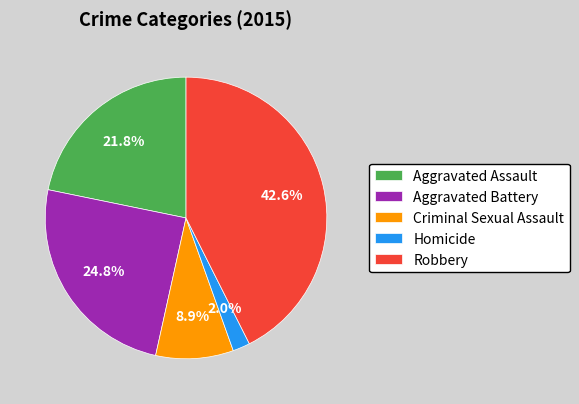

To the nearest percent, what is the difference between the largest and smallest slice percentages?

41%